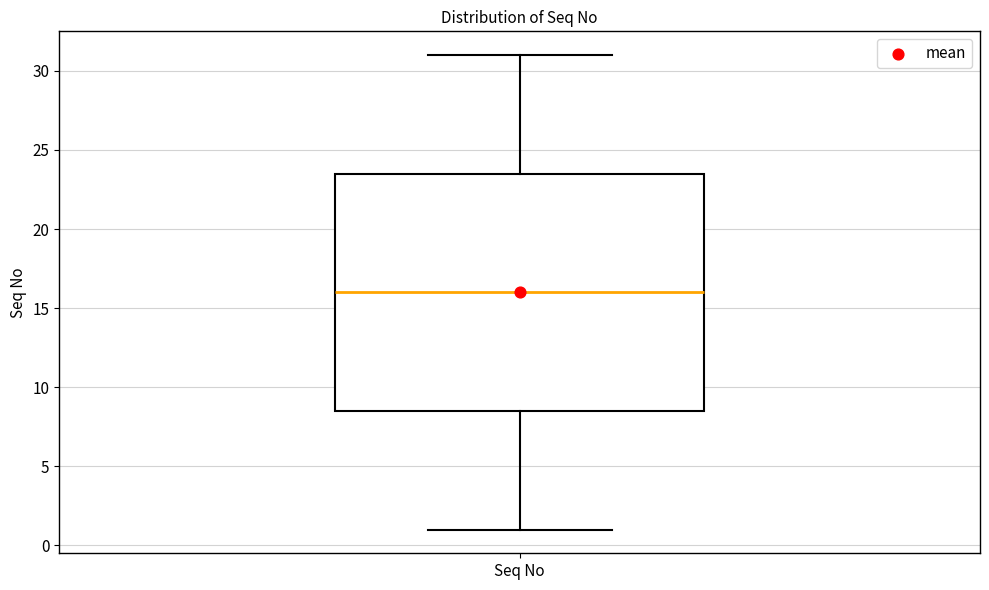

Where does the lower whisker of the box for Seq No end on the y-axis? The values are not printed on the chart, so give them approximately, as read against the axis.

1.0